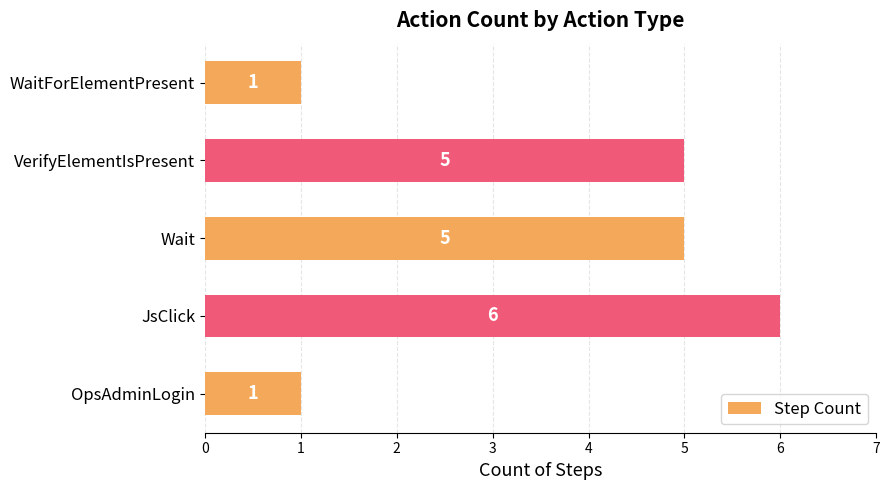

The chart shows a value of 1 at OpsAdminLogin. True or false?

True